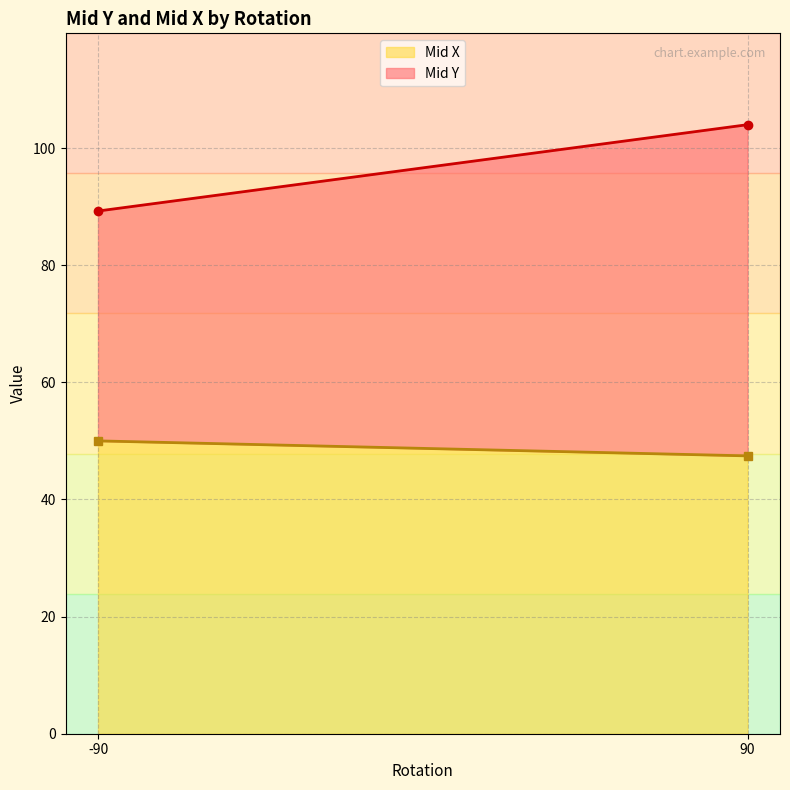

The Mid X series shows 50.0 at -90. True or false?

True